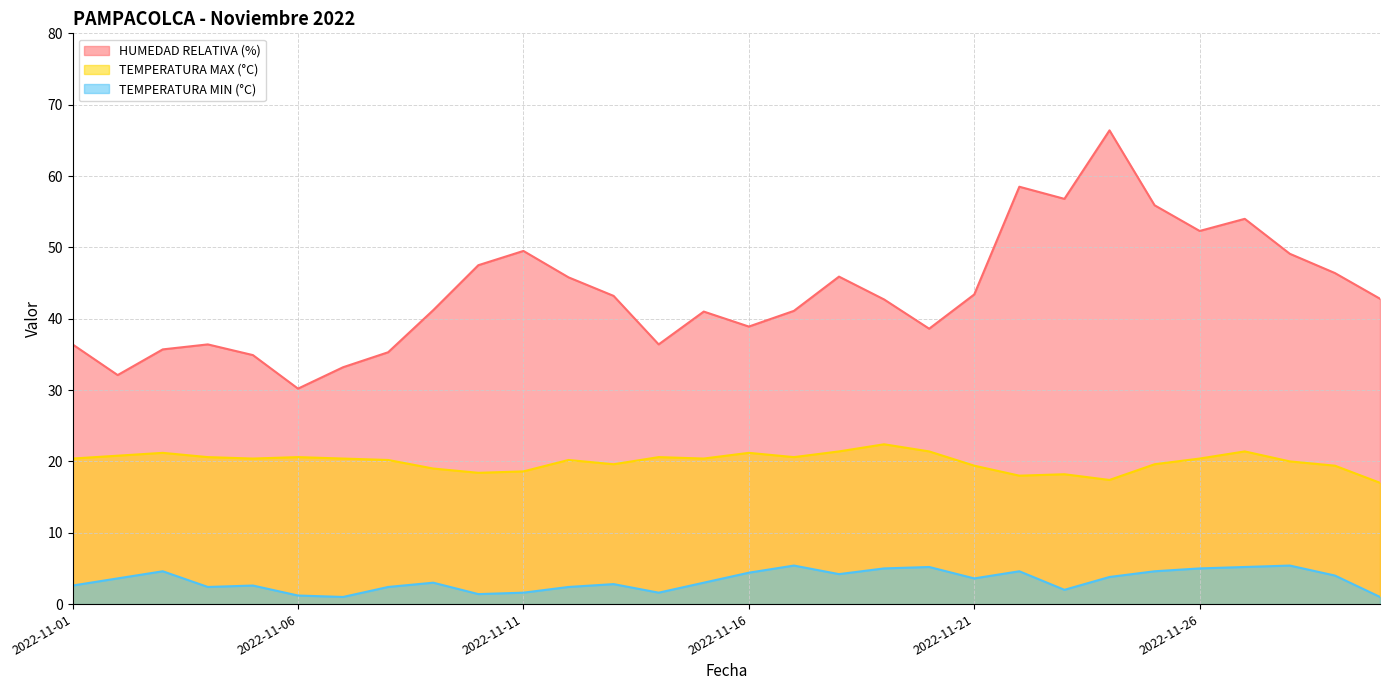

What are all the series names shown in the legend?

HUMEDAD RELATIVA (%), TEMPERATURA MAX (°C), TEMPERATURA MIN (°C)